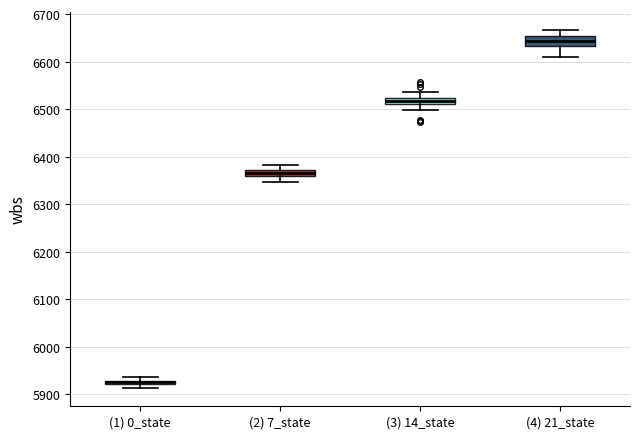

Where is the upper edge of the box for (3) 14_state on the y-axis? The values are not printed on the chart, so give them approximately, as read against the axis.

6520